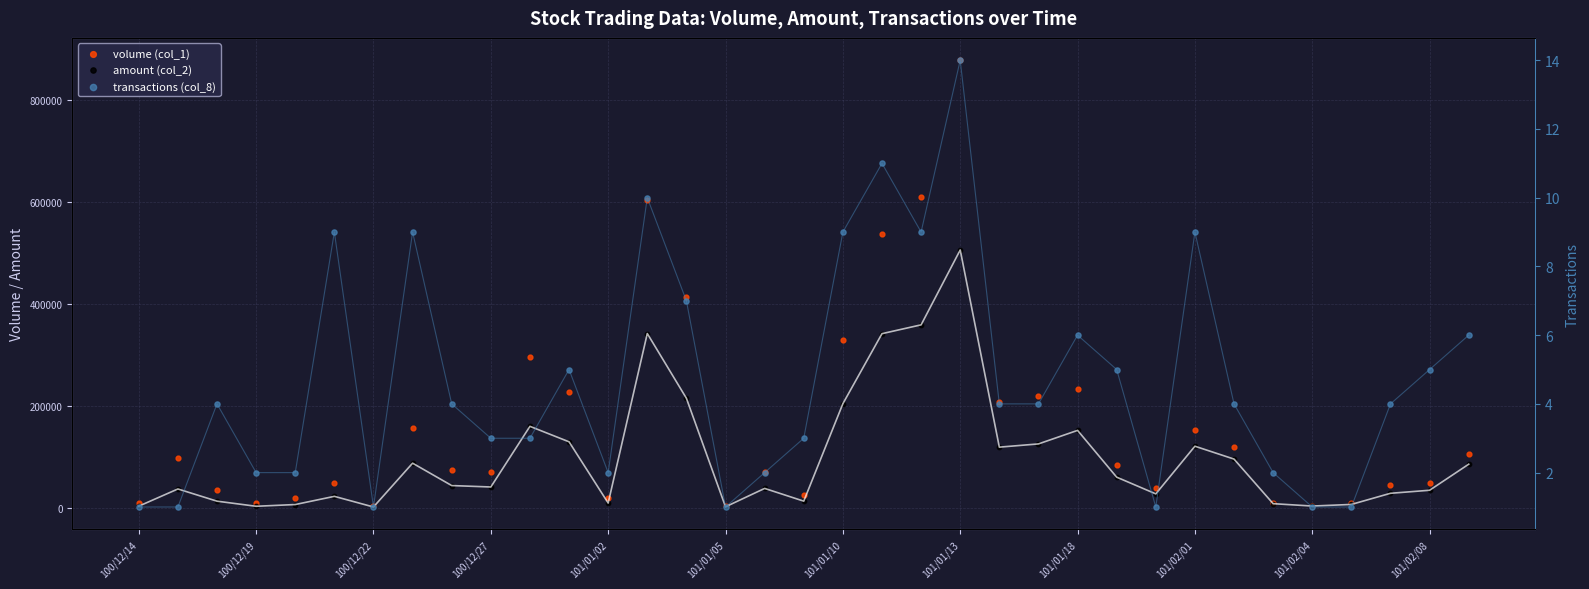

Which series contains the lowest Y value?

transactions (col_8)